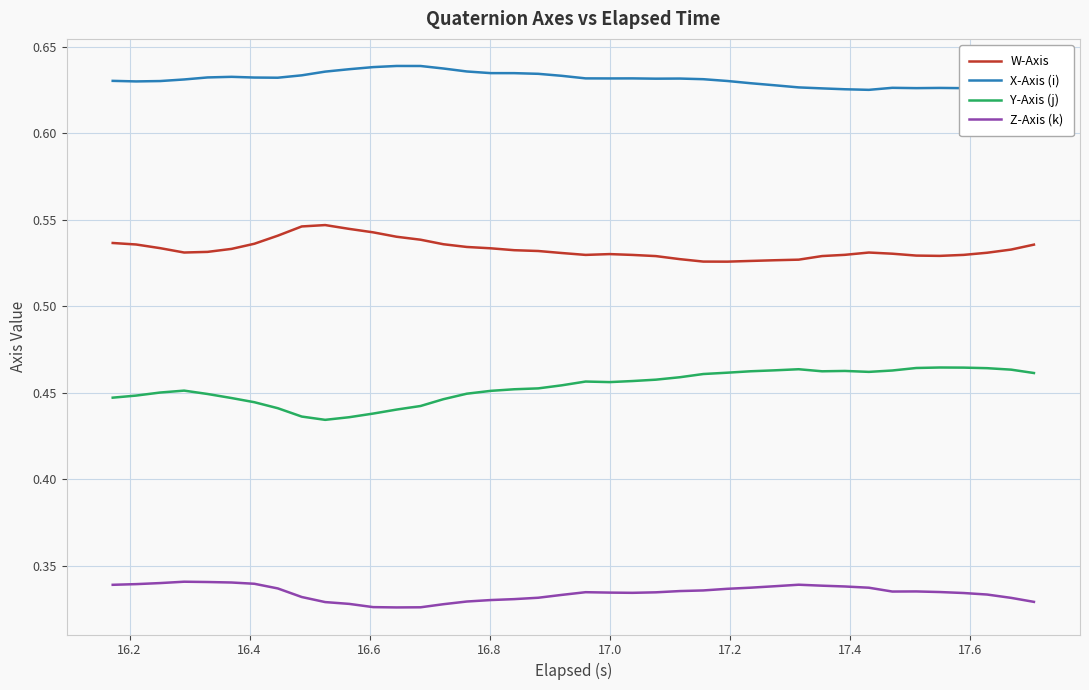

True or false: X-Axis (i) has more than 1 points higher than both neighbors.

True